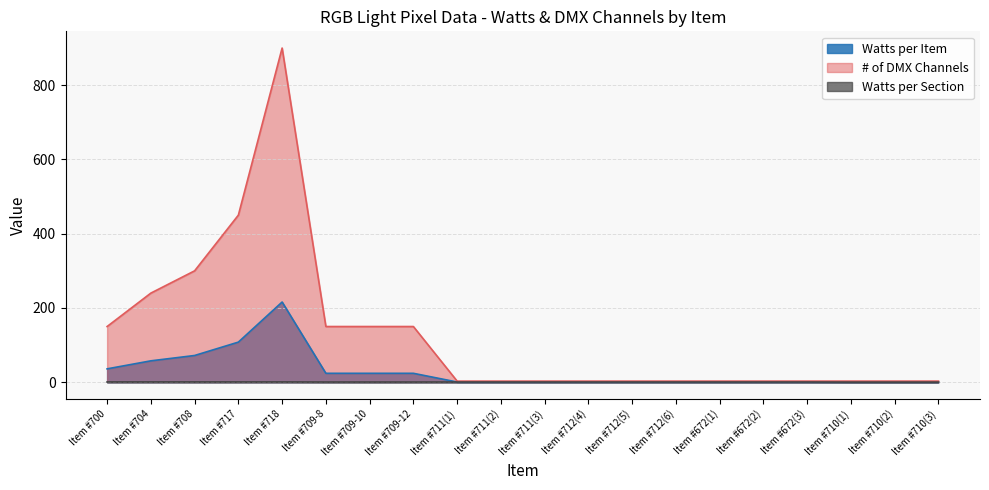

Which series has the widest spread of values?

# of DMX Channels